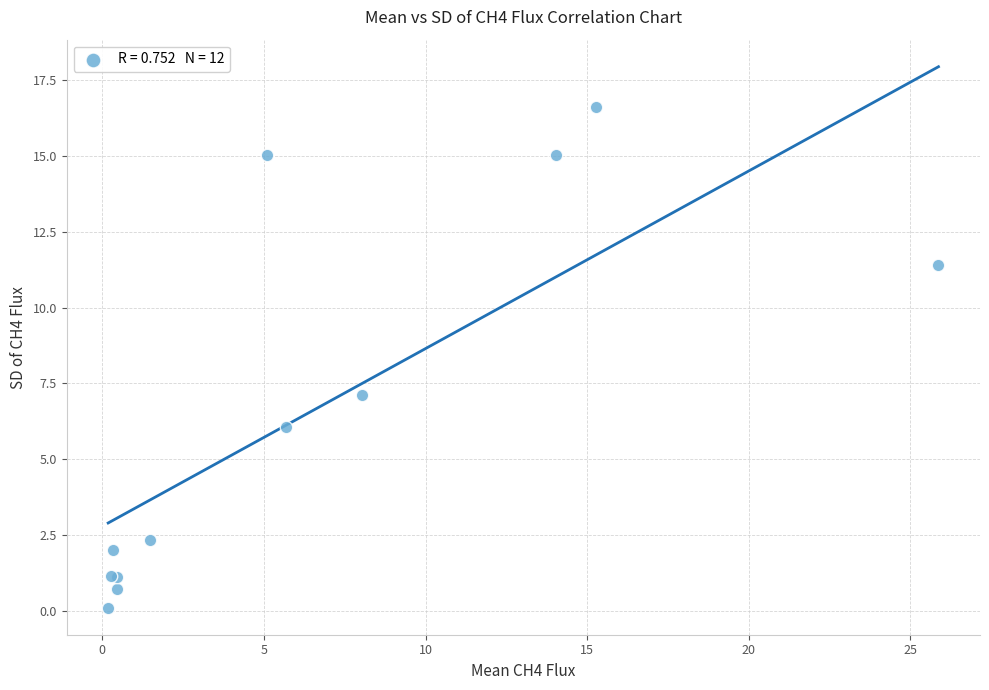

What Y value in the scatter plot is closest to 8?

7.1